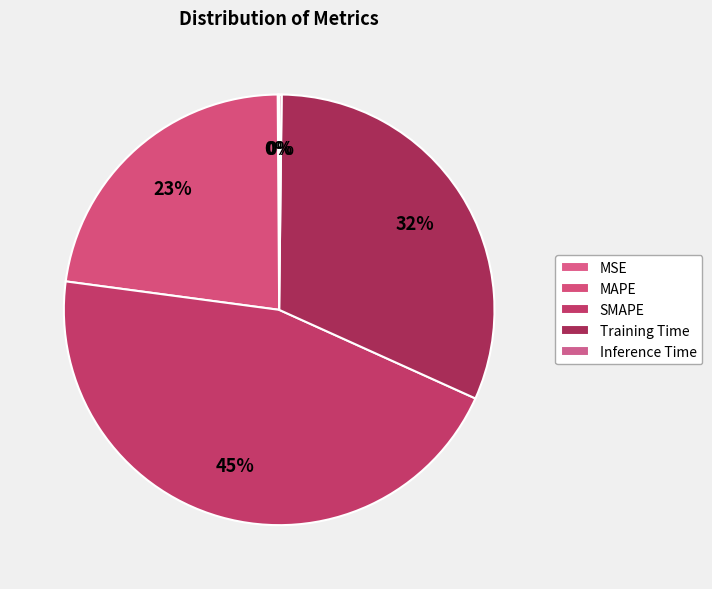

To the nearest percent, what is the difference between the largest and smallest slice percentages?

45%